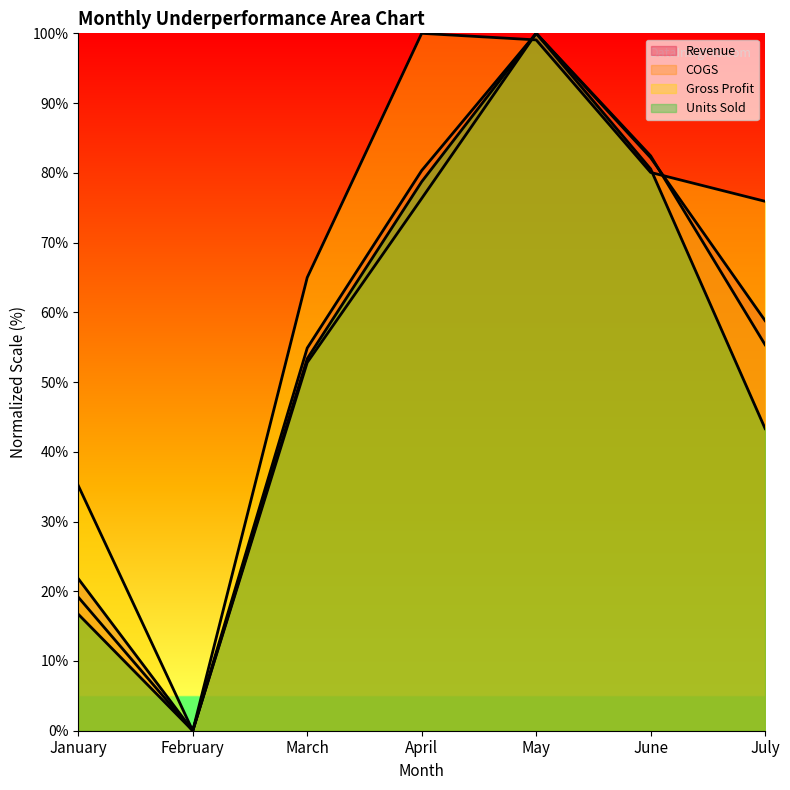

How many lines are shown in the chart?

4